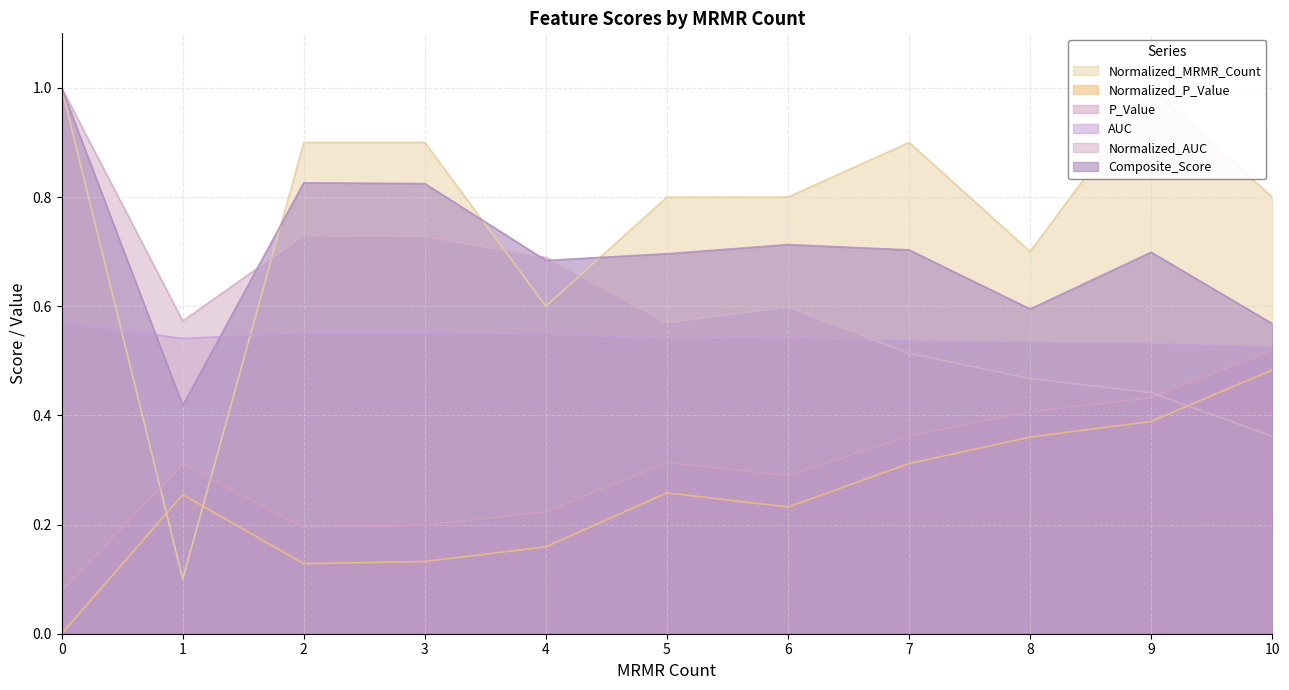

Read the Normalized_AUC value at 10.

0.4